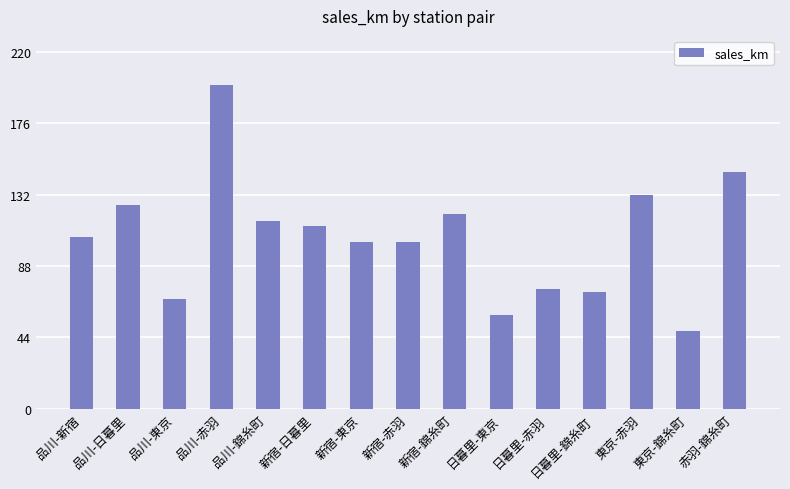

The value at 品川-赤羽 is 200. True or false?

True